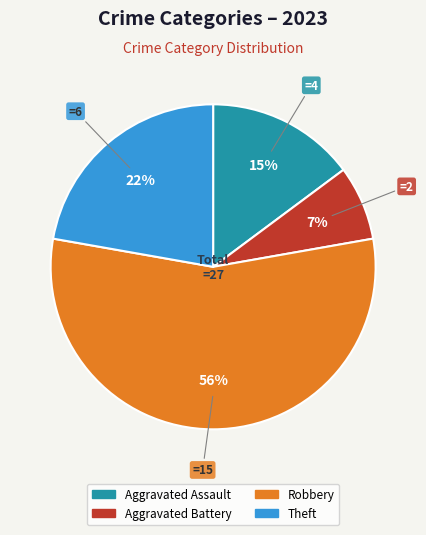

How many segments does this pie chart have?

4